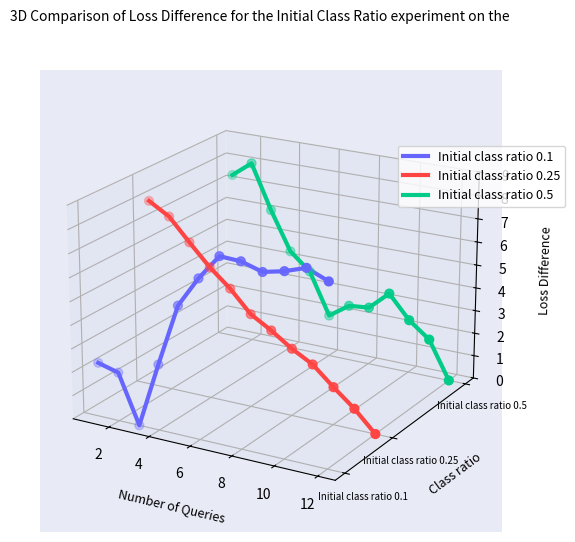

What are all the series names shown in the legend?

Initial class ratio 0.1, Initial class ratio 0.25, Initial class ratio 0.5